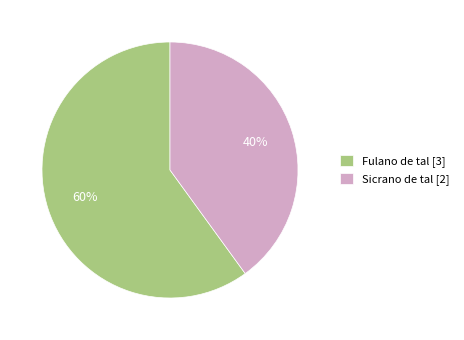

To the nearest percent, what percentage of the pie is Fulano de tal?

60%